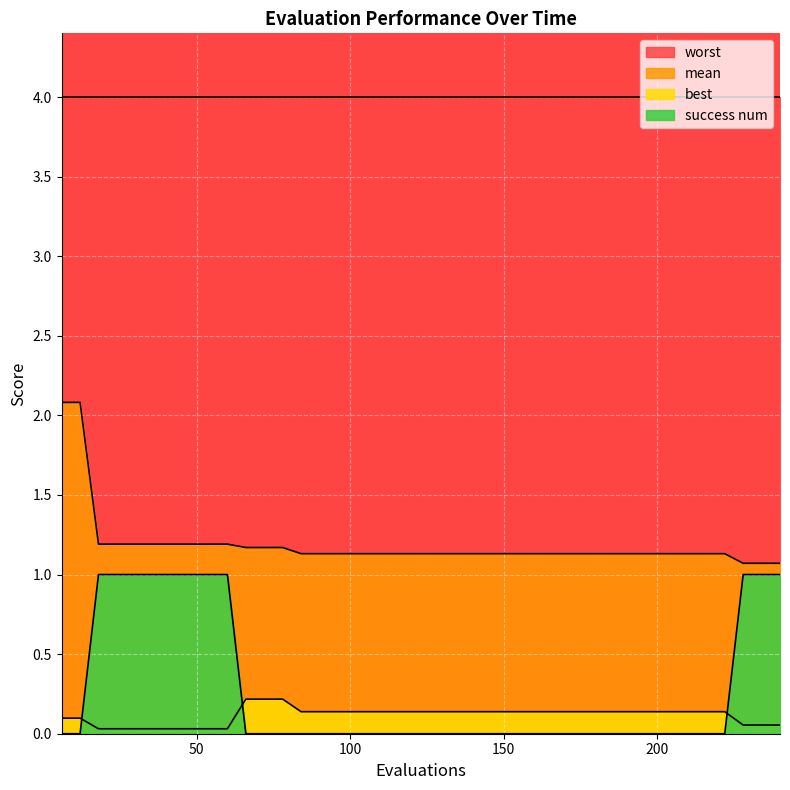

Reading right to left, extract all data points from this chart.

mean: 240=1.1	234=1.1	228=1.1	222=1.1	216=1.1	210=1.1	204=1.1	198=1.1	192=1.1	186=1.1	180=1.1	174=1.1	168=1.1	162=1.1	156=1.1	150=1.1	144=1.1	138=1.1	132=1.1	126=1.1	120=1.1	114=1.1	108=1.1	102=1.1	96=1.1	90=1.1	84=1.1	78=1.2	72=1.2	66=1.2	60=1.2	54=1.2	48=1.2	42=1.2	36=1.2	30=1.2	24=1.2	18=1.2	12=2.1	6=2.1
best: 240=0.1	234=0.1	228=0.1	222=0.1	216=0.1	210=0.1	204=0.1	198=0.1	192=0.1	186=0.1	180=0.1	174=0.1	168=0.1	162=0.1	156=0.1	150=0.1	144=0.1	138=0.1	132=0.1	126=0.1	120=0.1	114=0.1	108=0.1	102=0.1	96=0.1	90=0.1	84=0.1	78=0.2	72=0.2	66=0.2	60=0.0	54=0.0	48=0.0	42=0.0	36=0.0	30=0.0	24=0.0	18=0.0	12=0.1	6=0.1
success num: 240=1.0	234=1.0	228=1.0	222=0.0	216=0.0	210=0.0	204=0.0	198=0.0	192=0.0	186=0.0	180=0.0	174=0.0	168=0.0	162=0.0	156=0.0	150=0.0	144=0.0	138=0.0	132=0.0	126=0.0	120=0.0	114=0.0	108=0.0	102=0.0	96=0.0	90=0.0	84=0.0	78=0.0	72=0.0	66=0.0	60=1.0	54=1.0	48=1.0	42=1.0	36=1.0	30=1.0	24=1.0	18=1.0	12=0.0	6=0.0